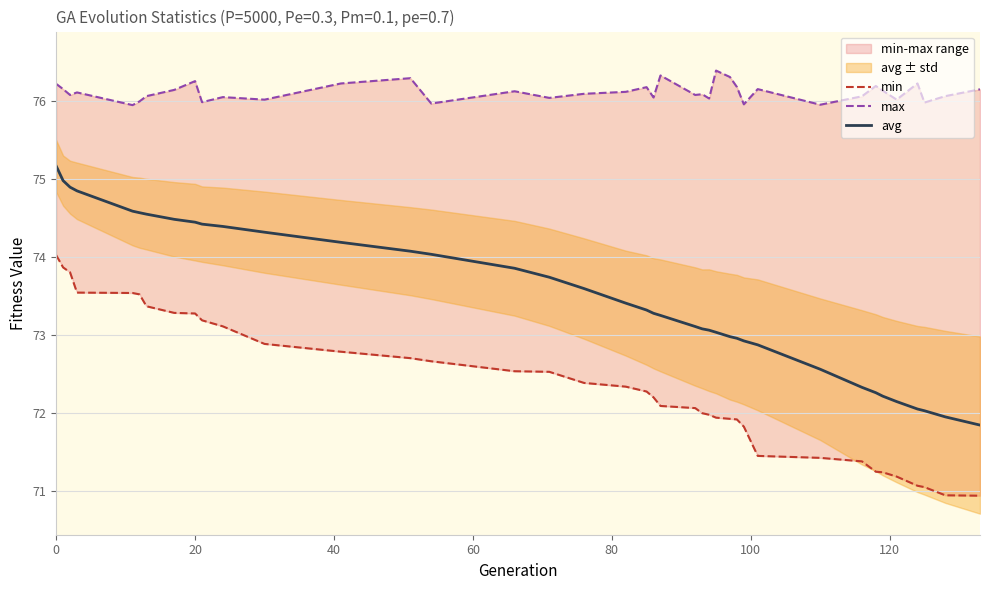

True or false: min and max cross at least once.

False